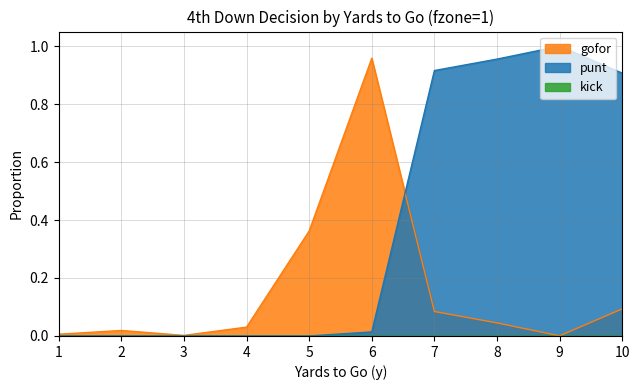

The value of punt at 8 is 1.0. True or false?

True